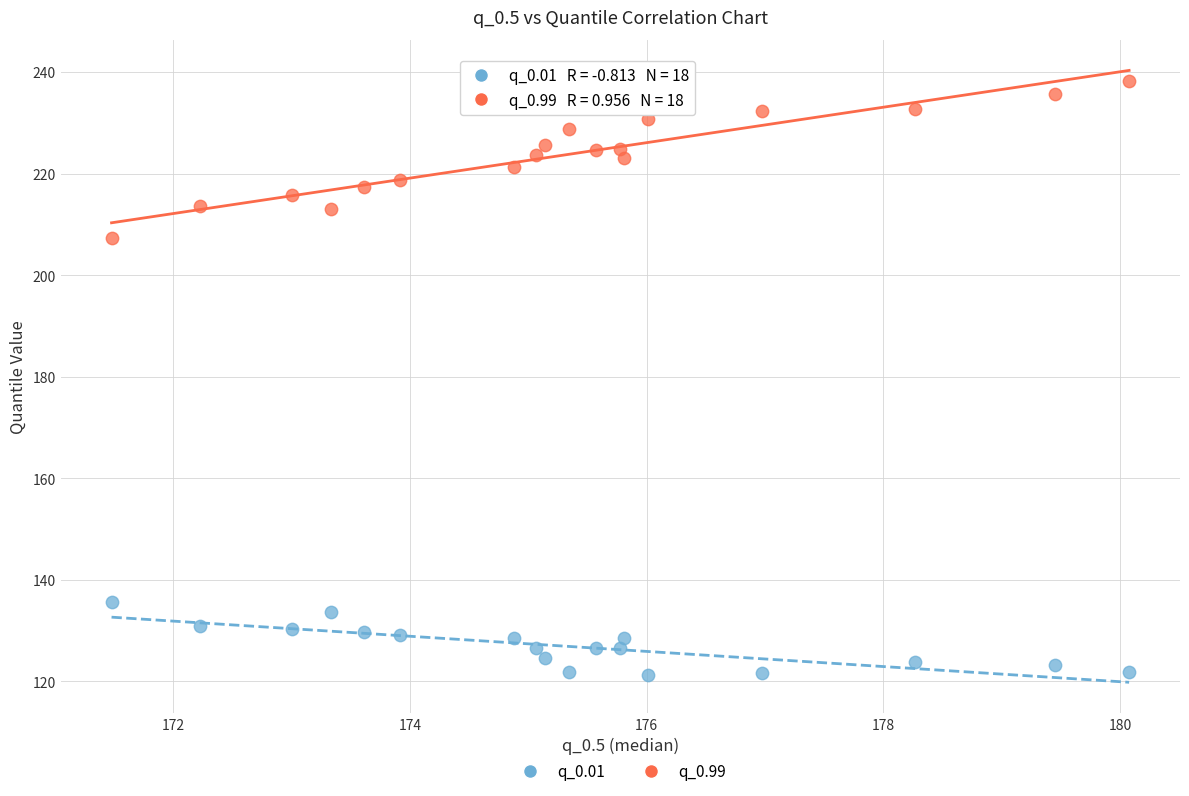

Which series contains the lowest Y value?

q_0.01